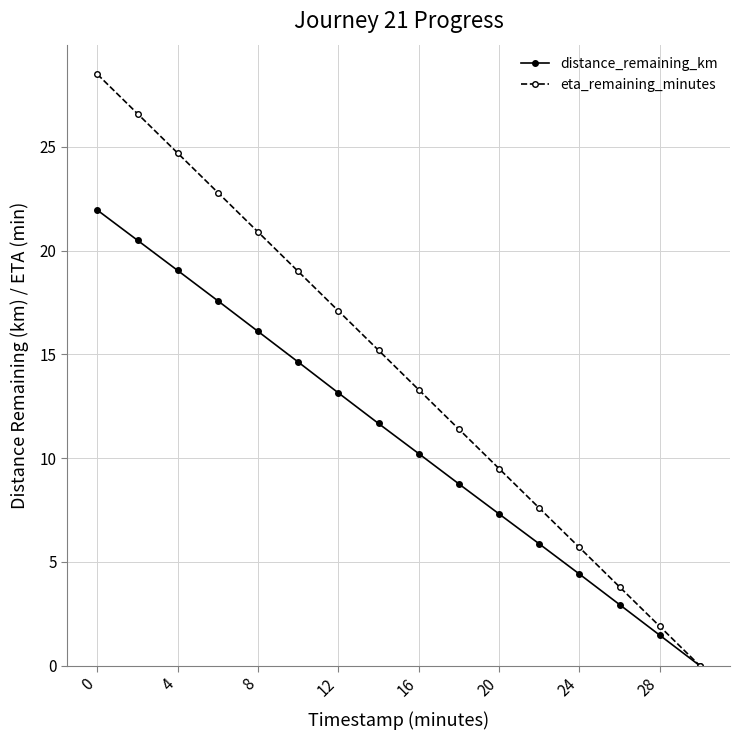

Rank the series by their average value, from highest to lowest.

eta_remaining_minutes, distance_remaining_km